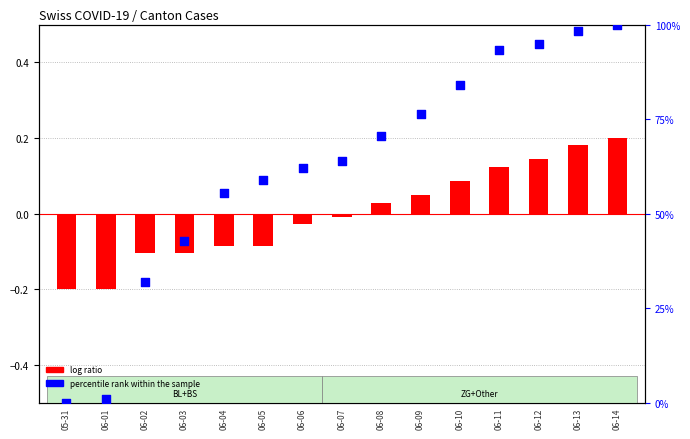

At how many categories does at least one series exceed 10?

13